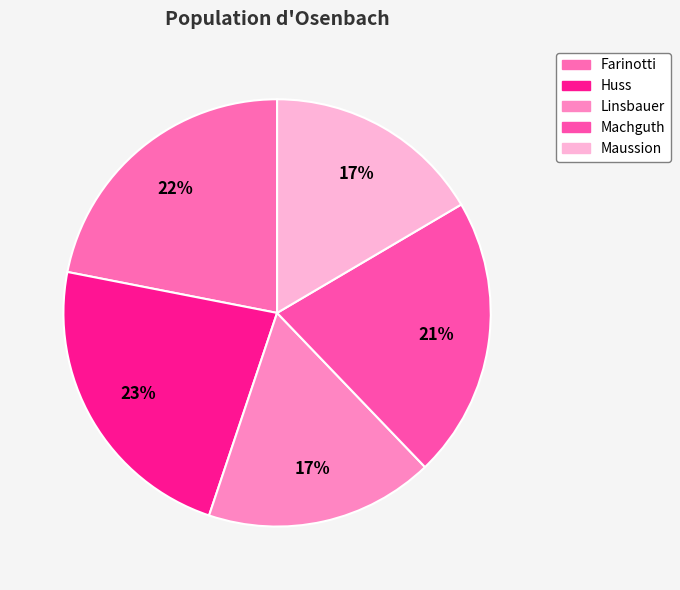

How many segments does this pie chart have?

5